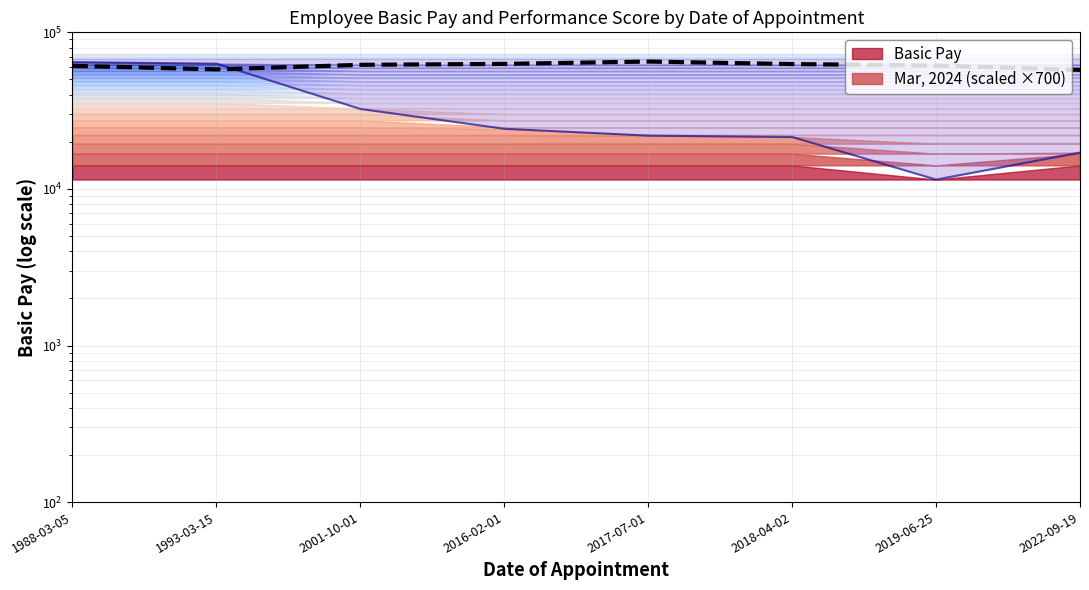

List the labels in order of value, largest first.

2017-07-01, 2016-02-01, 2018-04-02, 2001-10-01, 2019-06-25, 1988-03-05, 1993-03-15, 2022-09-19